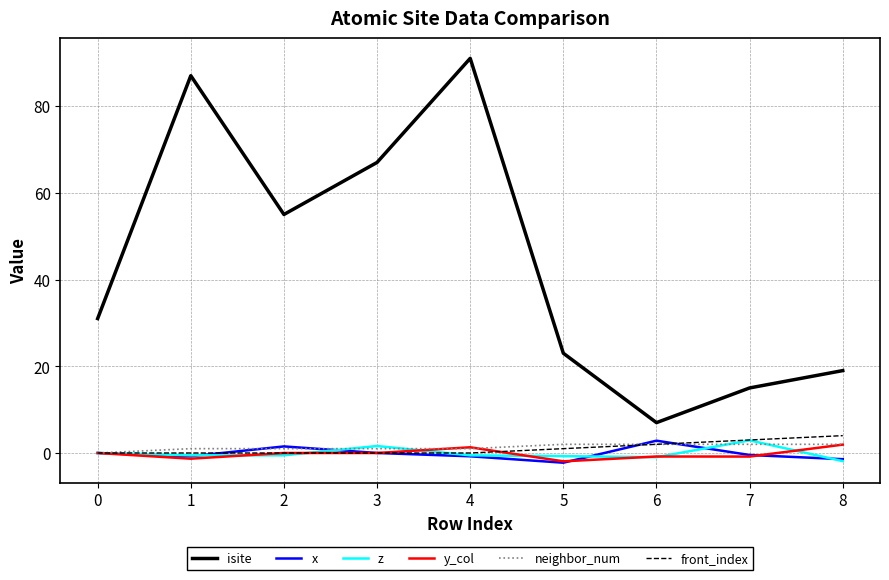

Between 0 and 3, which series saw the biggest shift?

isite